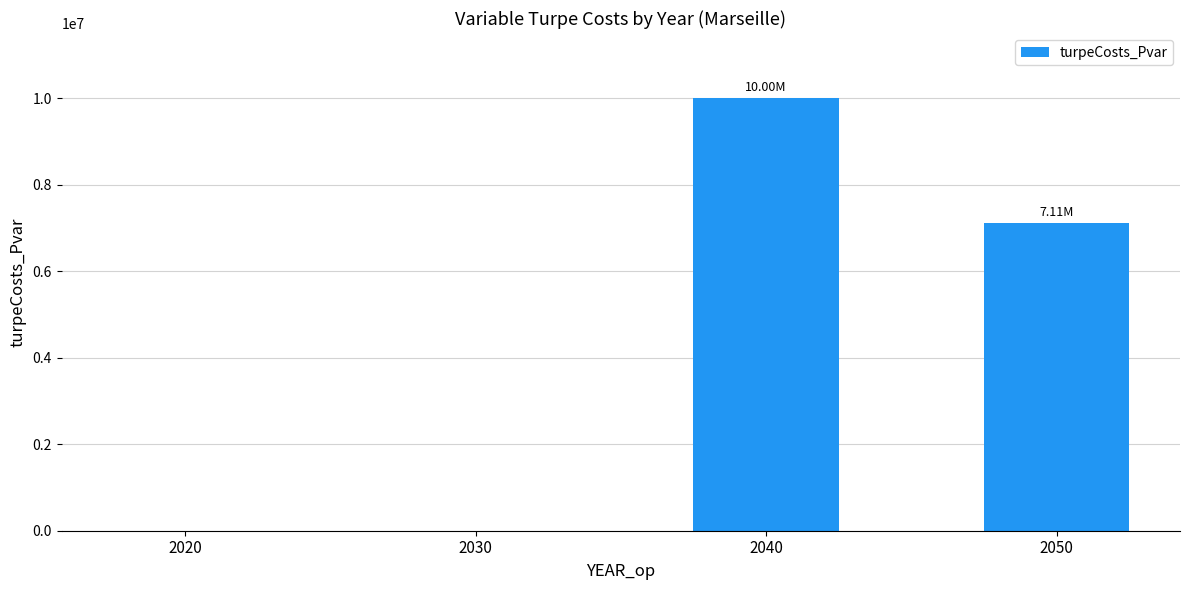

What is the sum of the values at 2030 and 2050?

7114672.8